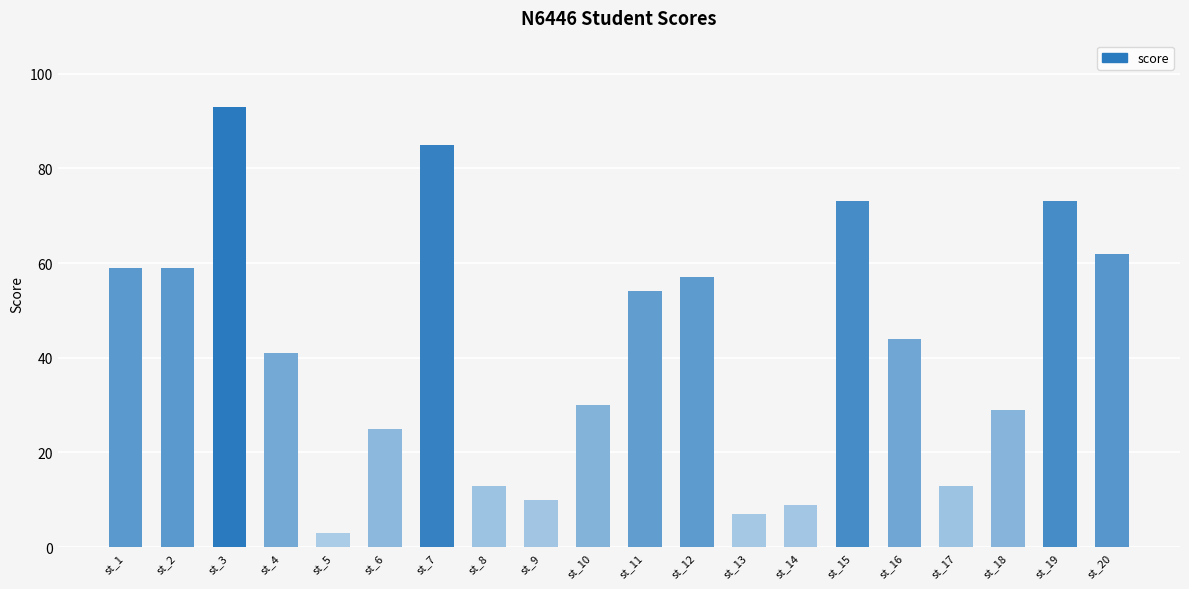

True or false: the data shows 139 at st_7.

False